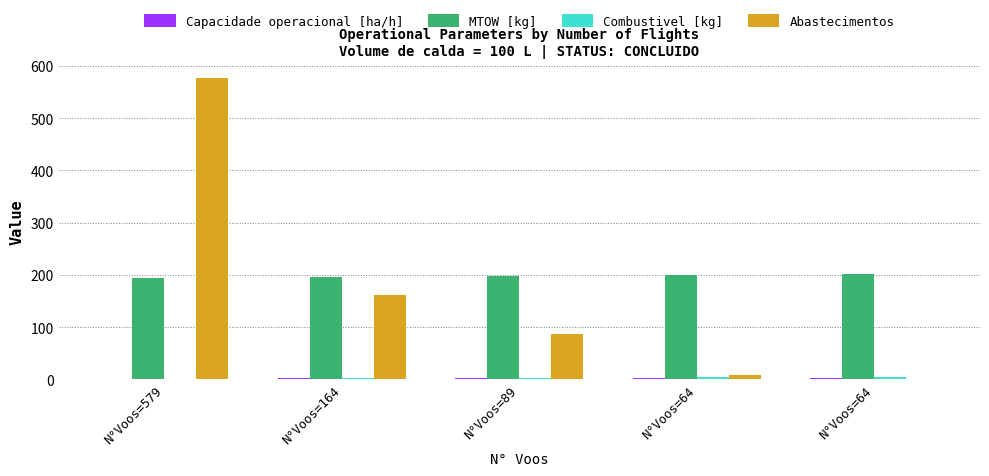

Which category has the highest value across all series?

N°Voos=579